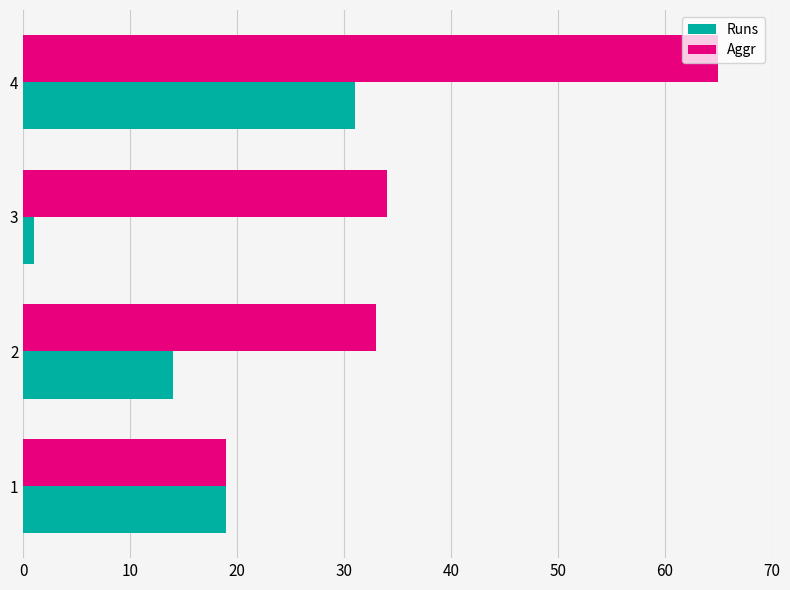

Between 2 and 4, which series saw the biggest shift?

Aggr